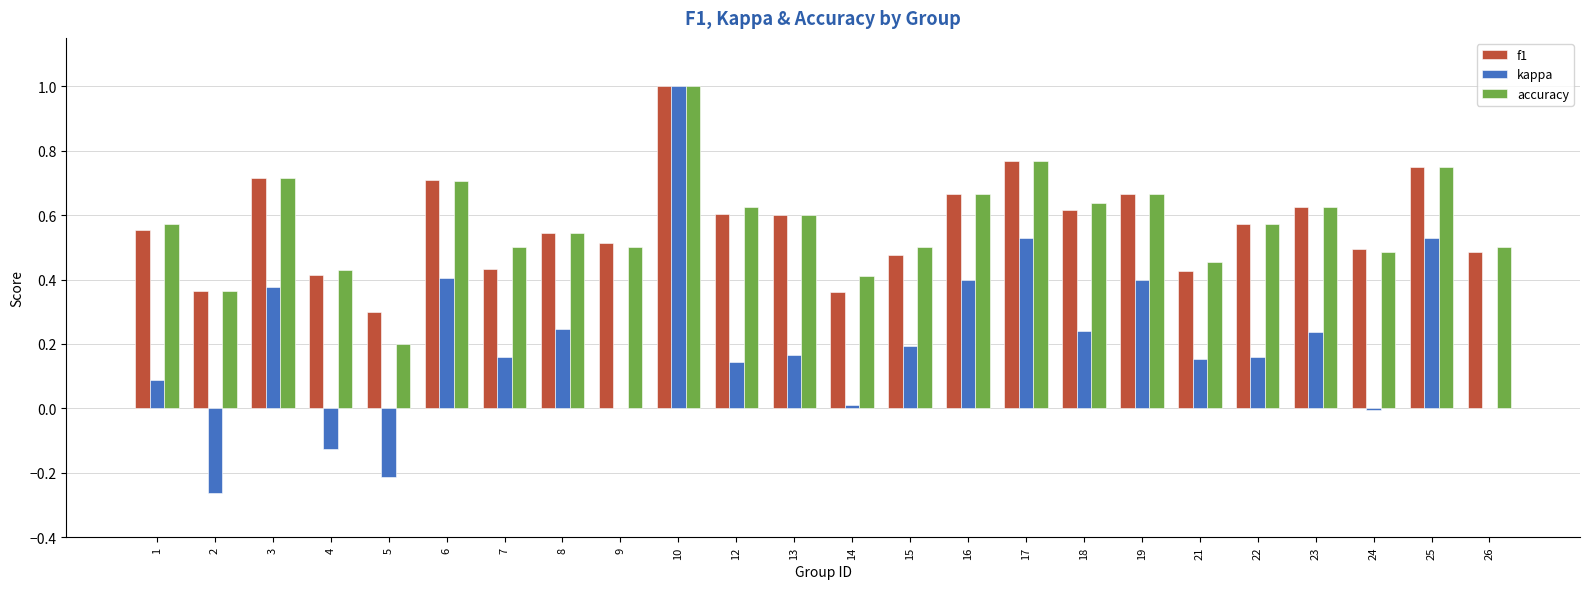

What is the total value across all series at 7?

1.1